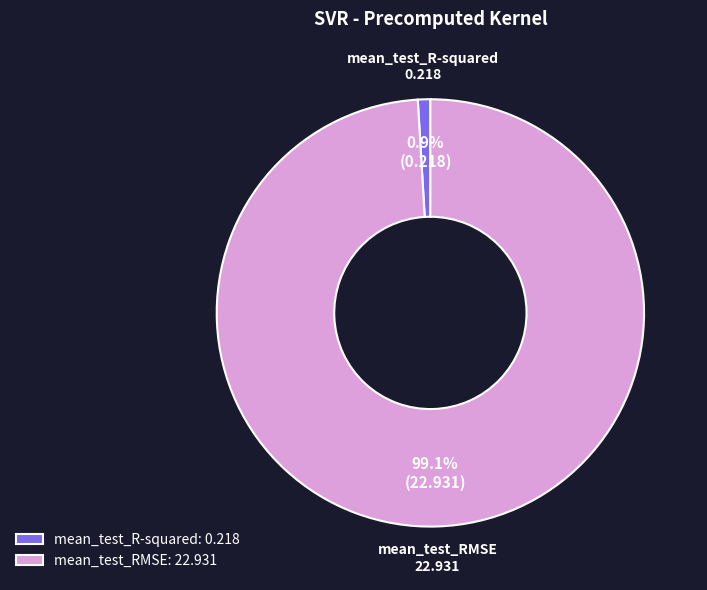

Combined, what portion of the pie is mean_test_R-squared and mean_test_RMSE?

100.0%